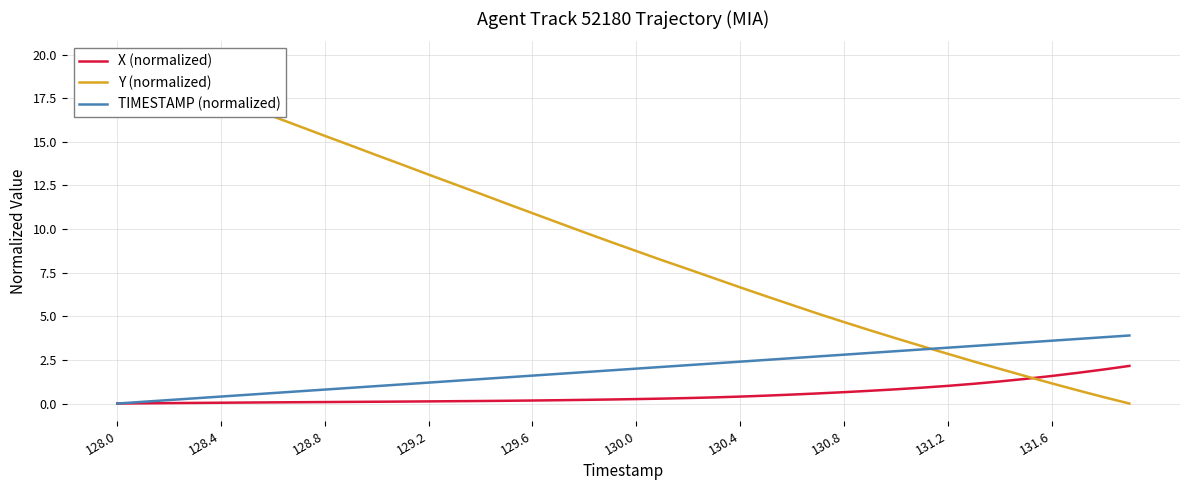

What is the difference between the maximum and second lowest values in the X (normalized) series?

2.1